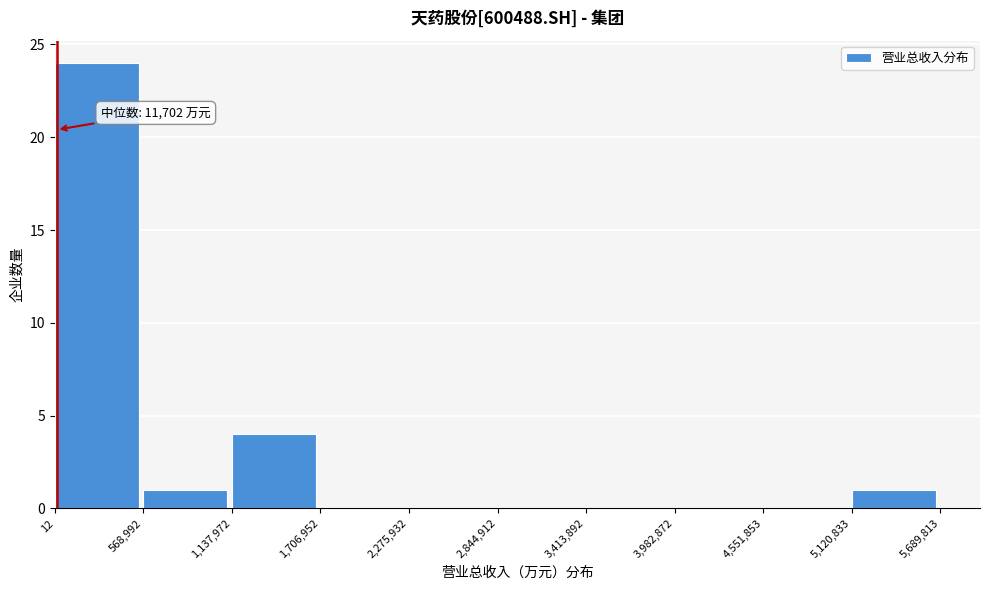

Which range on the x-axis has the tallest bar?

12 to 568,992